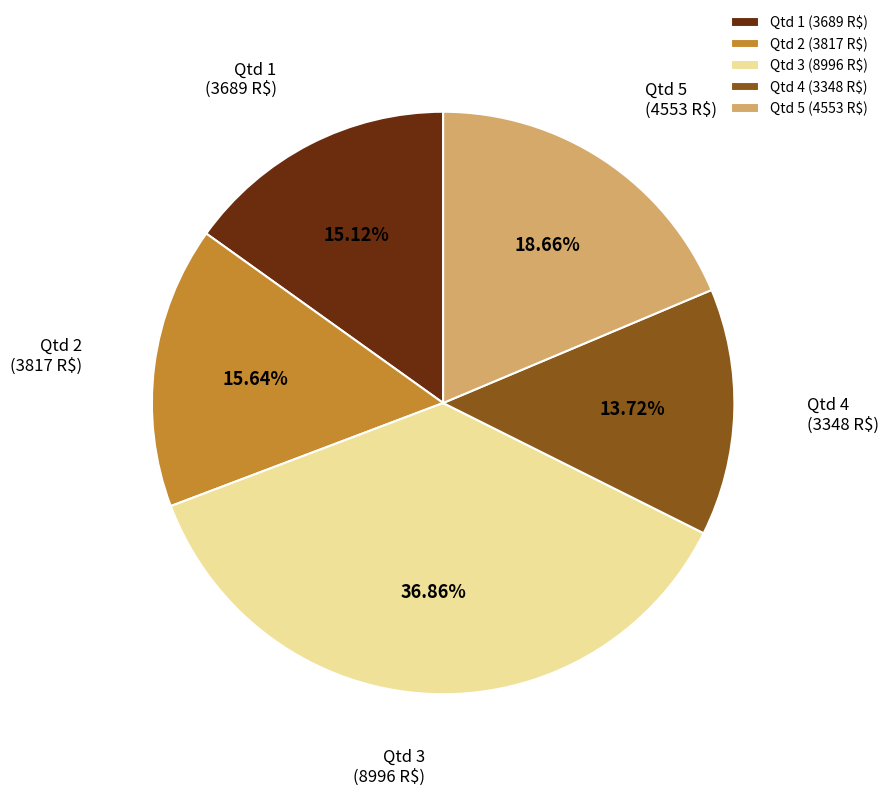

Combined, do Qtd 4 and Qtd 1 account for over 50%?

No